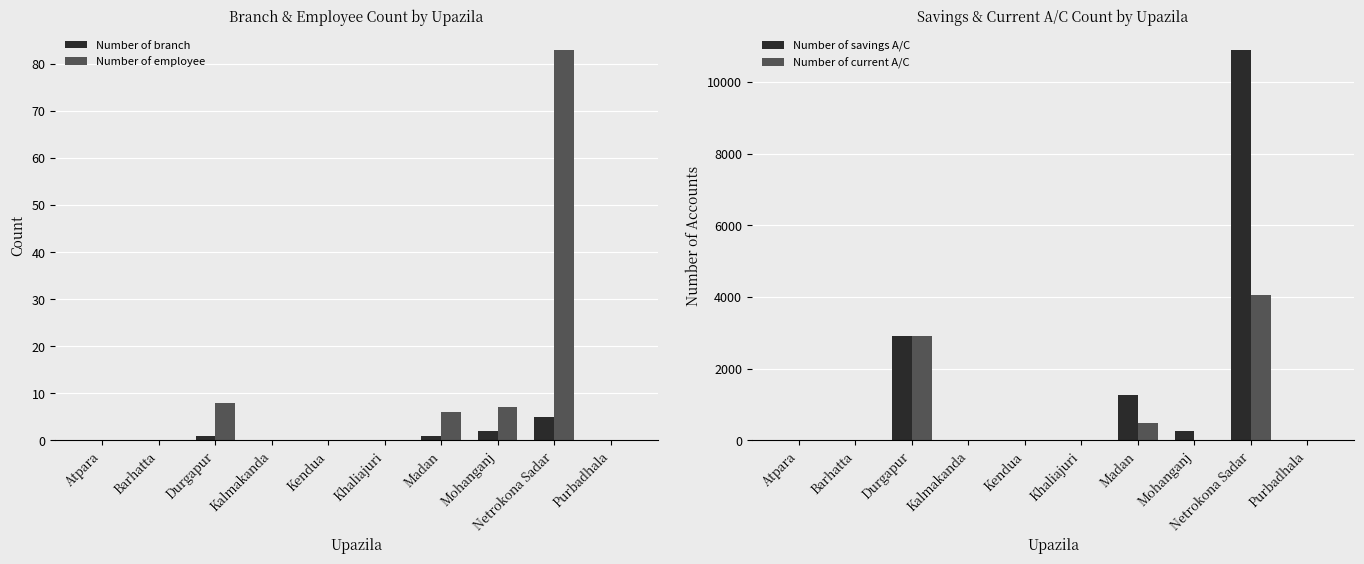

The value of Number of savings A/C at Atpara is -4055. True or false?

False